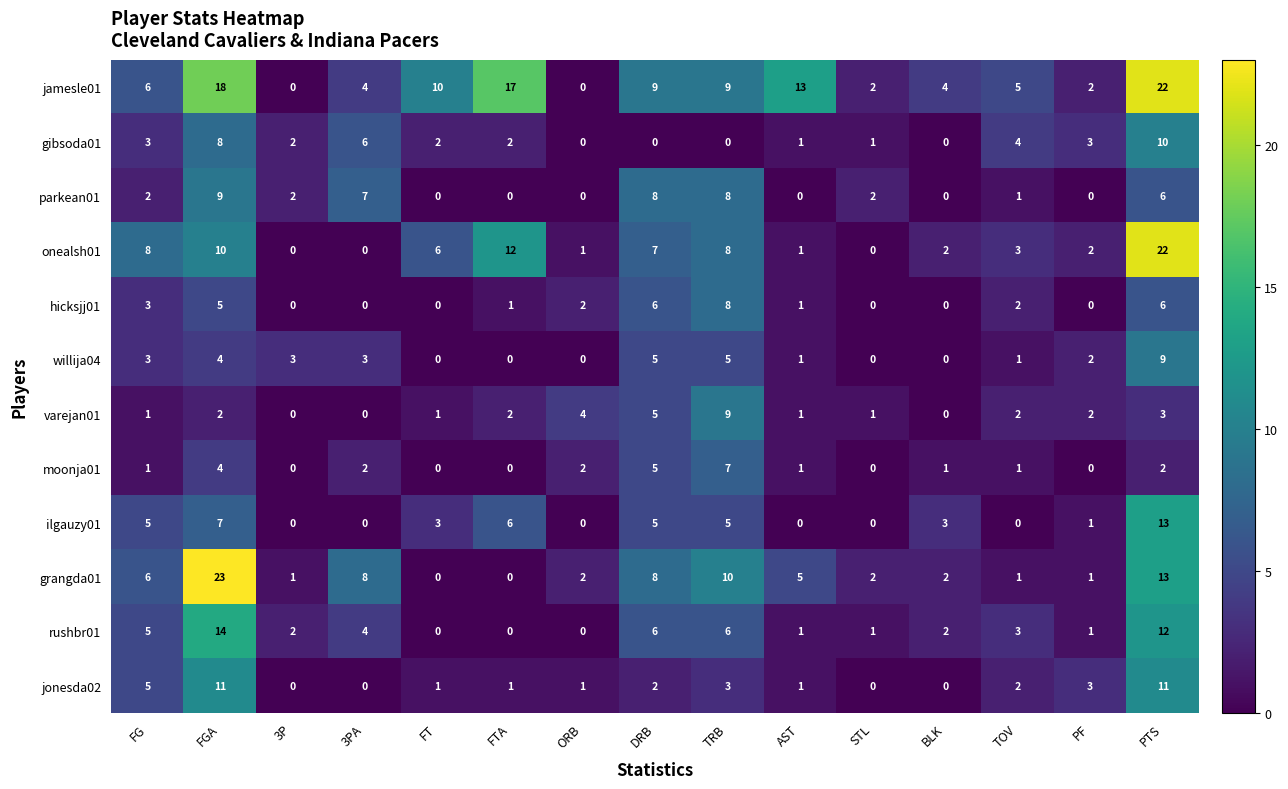

Count the varejan01 values in the range 1 to 3.

9